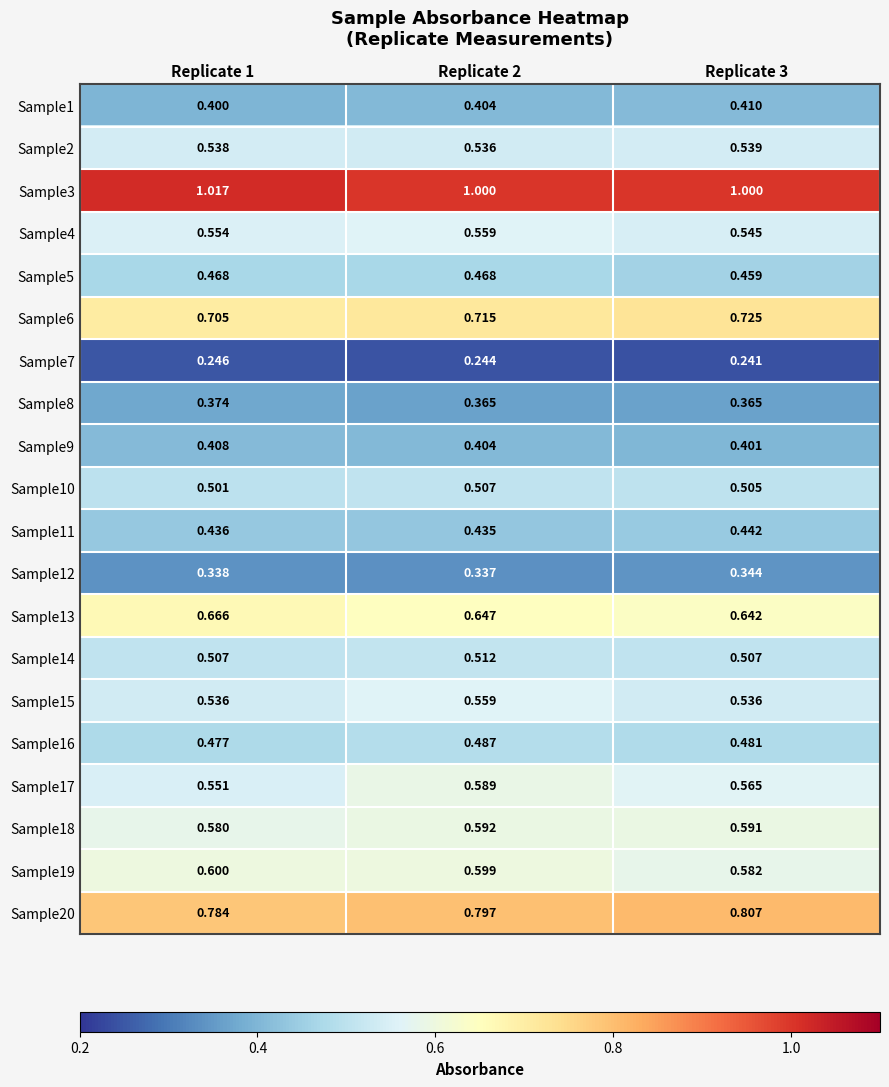

At which category is the sum across all series the highest?

Replicate 2